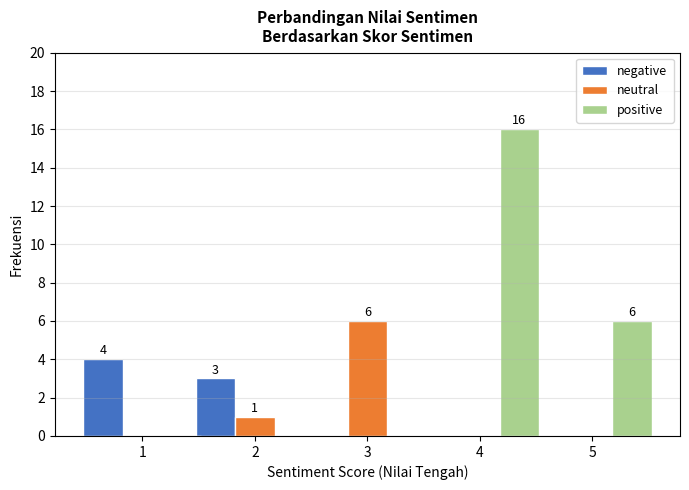

Is it true that positive equals 8 at 1?

False